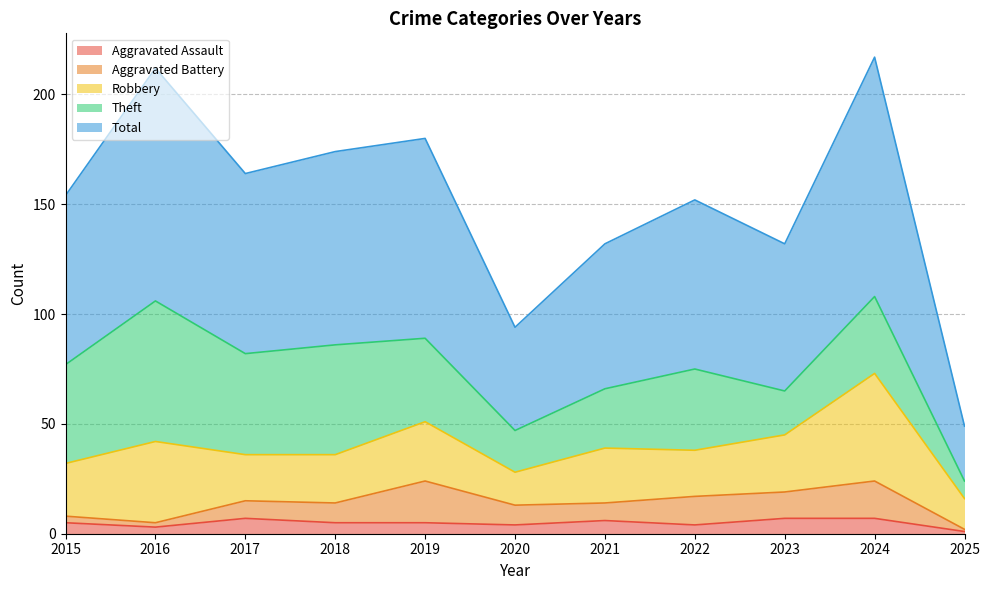

Count the number of categories in the chart.

11